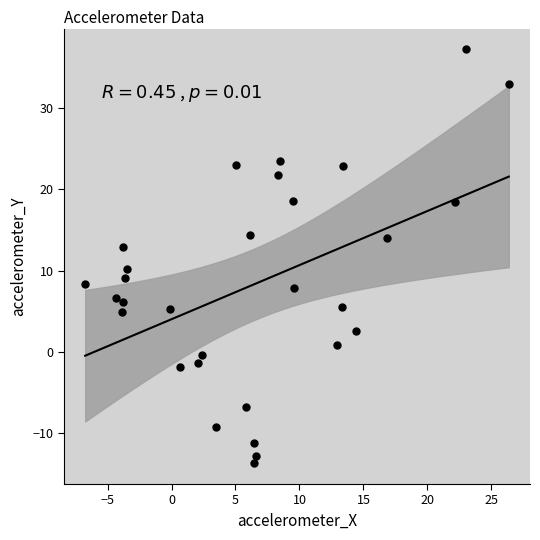

What is the range of Y values (max minus min)?

50.9